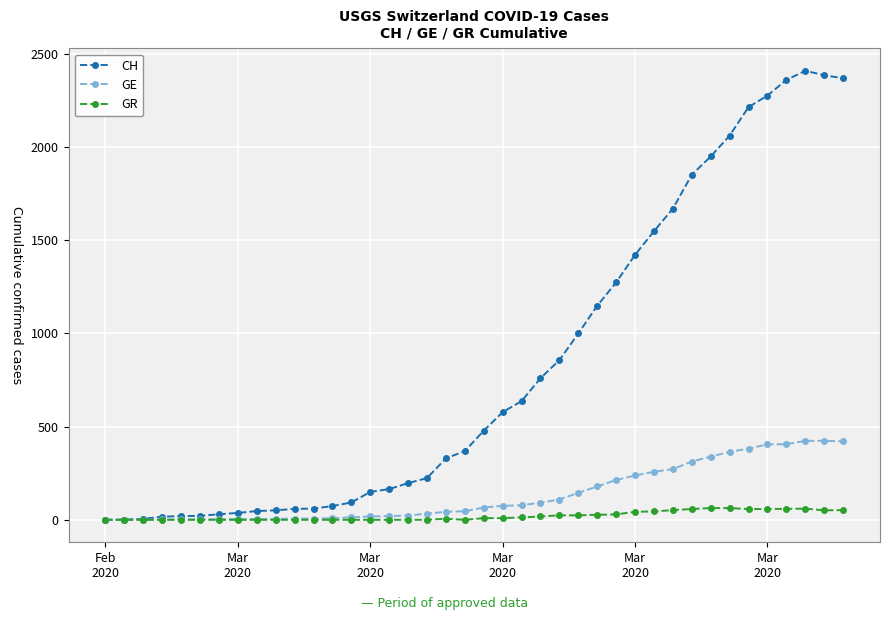

True or false: CH has more than 0 interior local peaks.

True